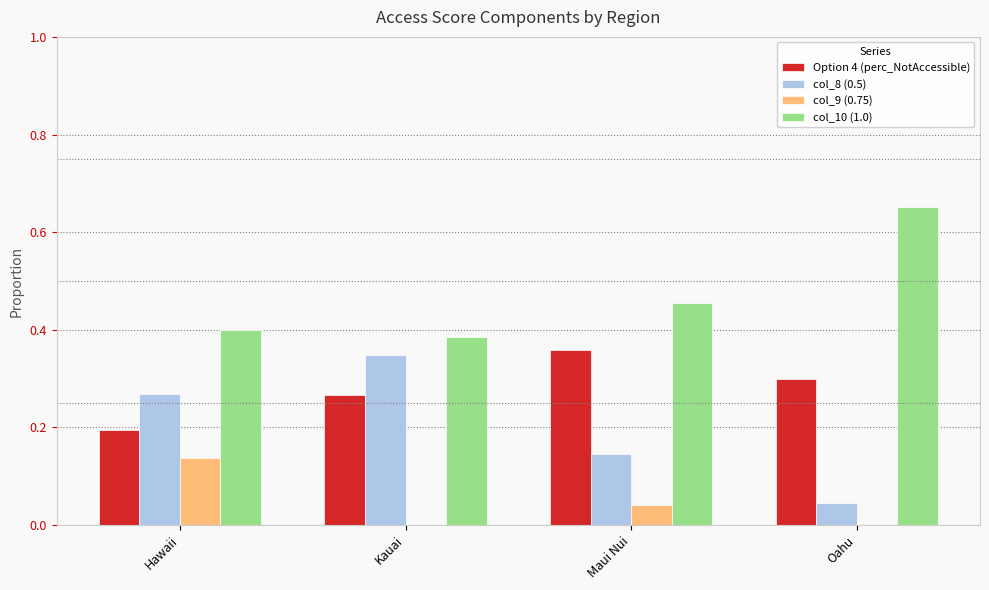

True or false: col_8 (0.5) has a value of 0.2 at Maui Nui.

False